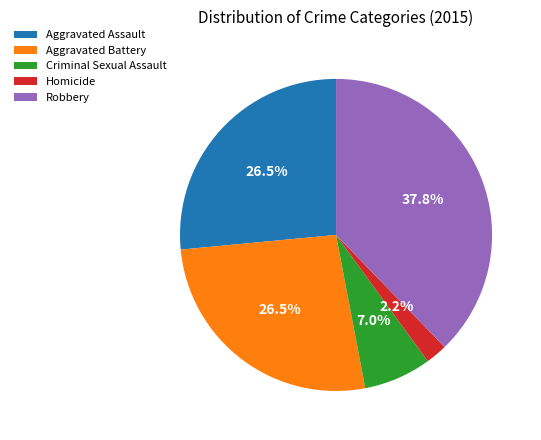

Is the sum of Aggravated Battery and Aggravated Assault greater than half?

Yes